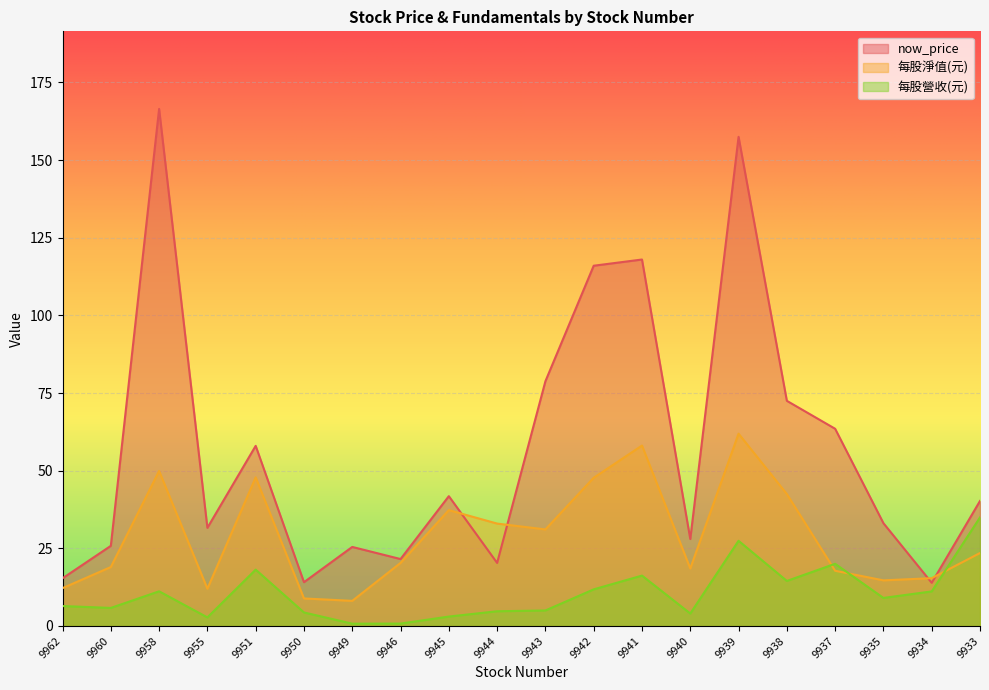

At which category is the sum across all series the highest?

9939